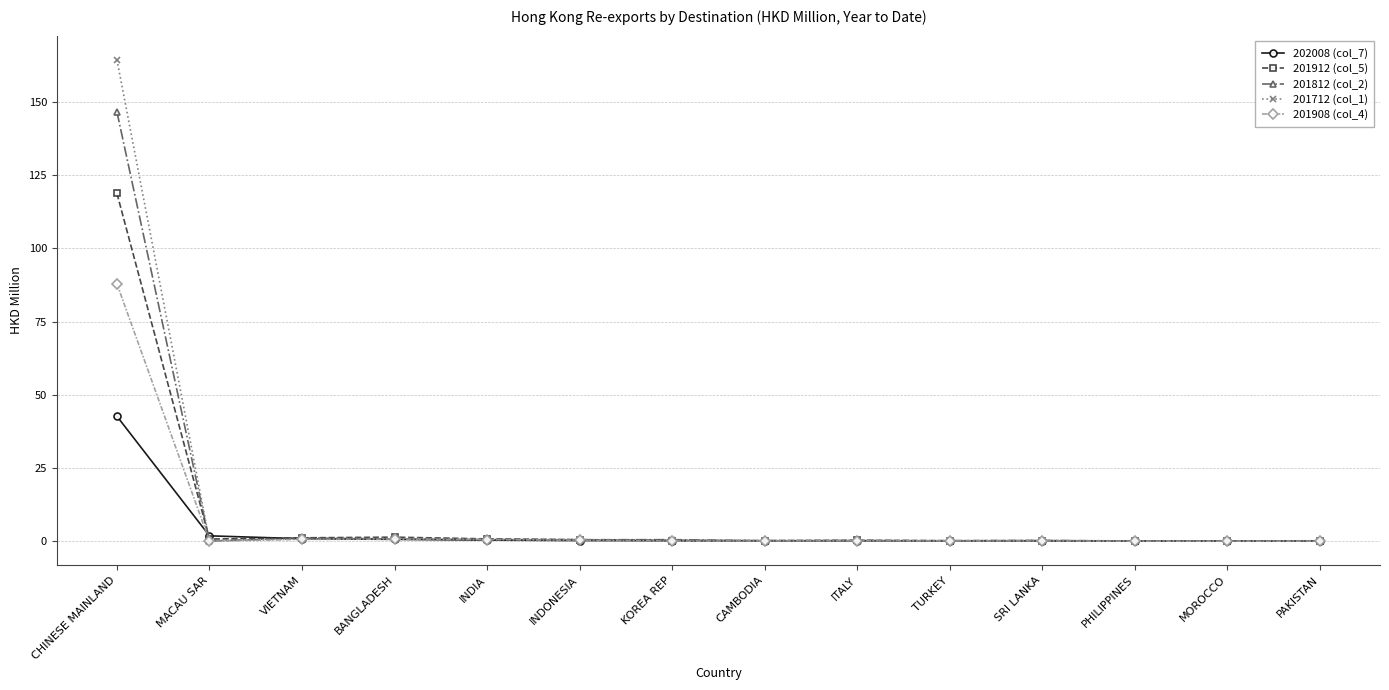

What are all the series names shown in the legend?

202008 (col_7), 201912 (col_5), 201812 (col_2), 201712 (col_1), 201908 (col_4)